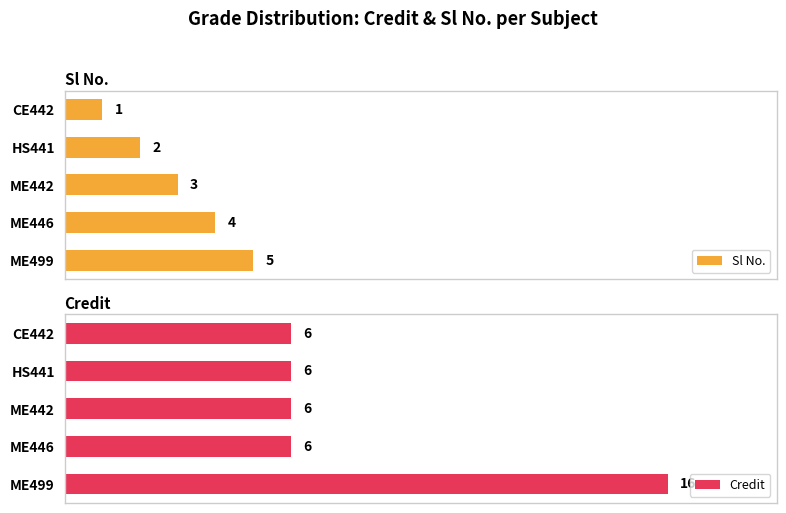

How many bars are there in each group?

2